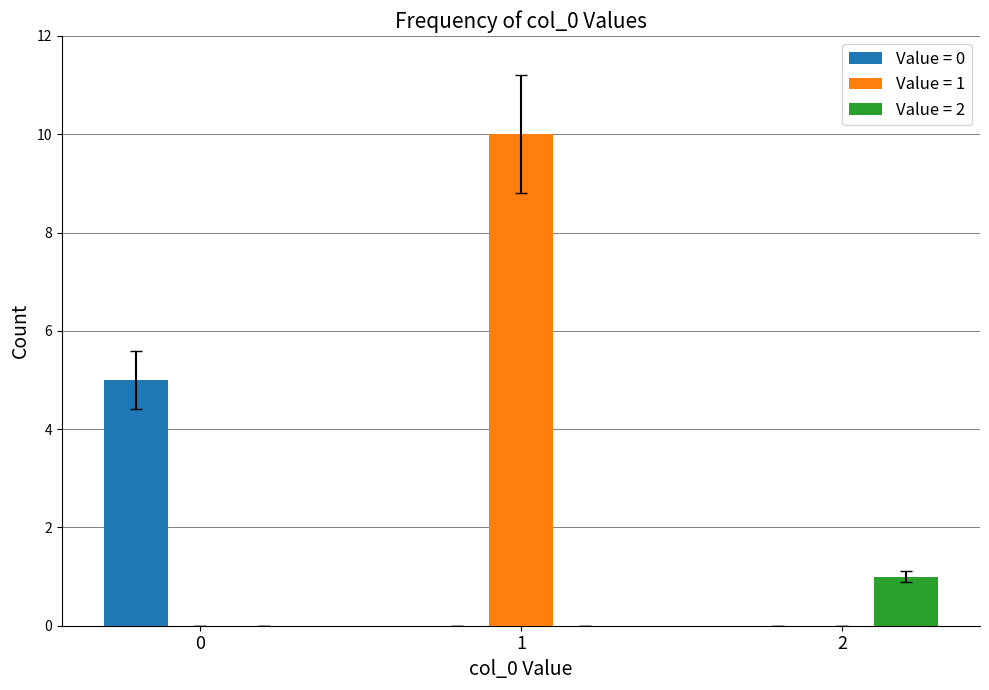

Which series changed the most between 0 and 1?

Value = 1